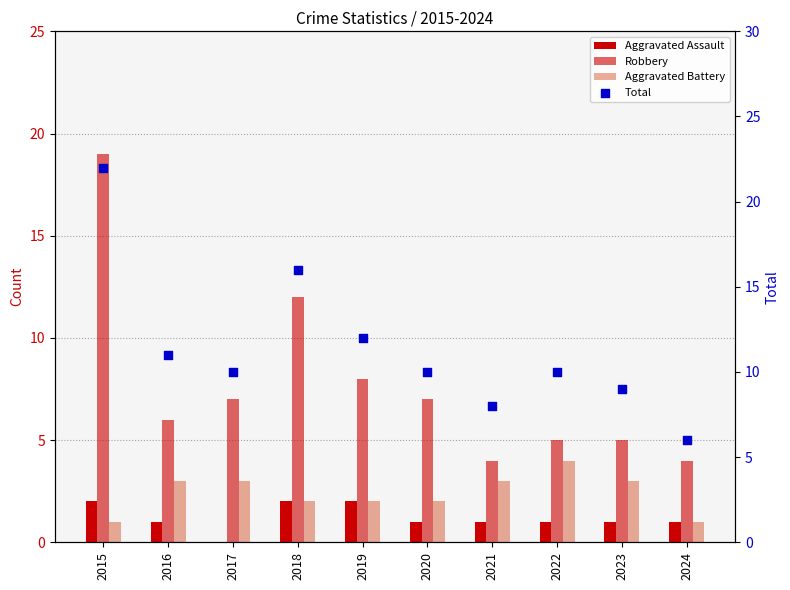

Which series has the largest Y range (max minus min)?

Total